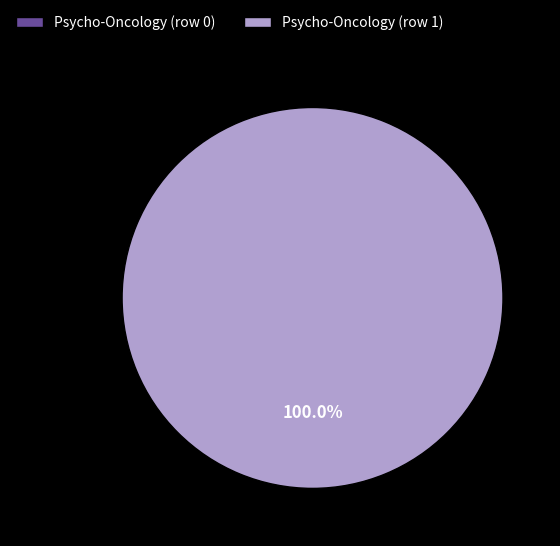

To the nearest percent, what portion does Psycho-Oncology (row 1) represent?

100%